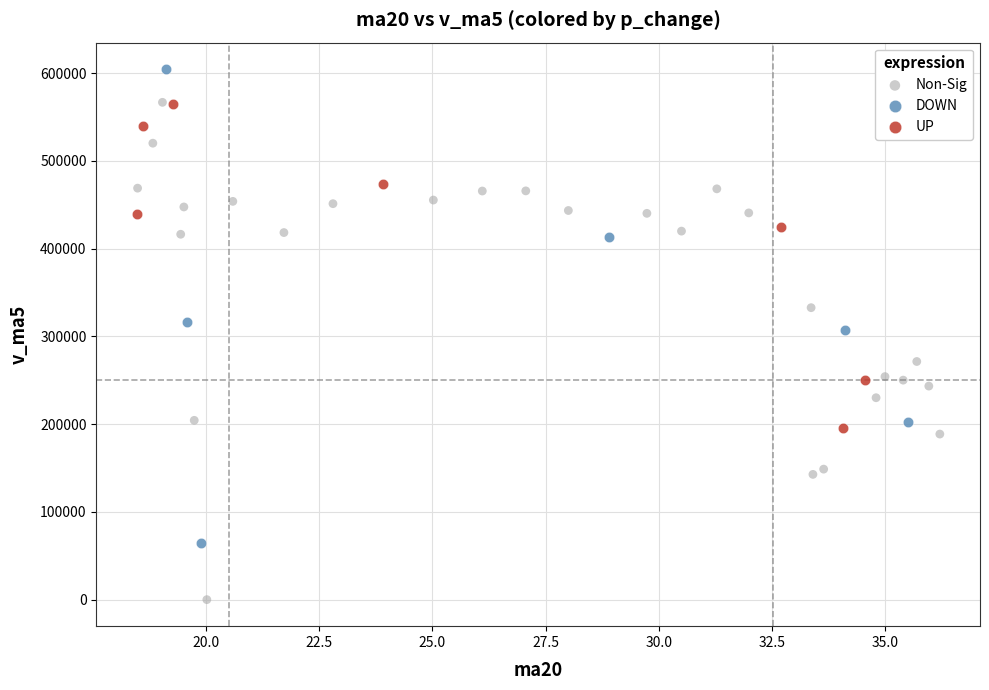

What are all the series names shown in the legend?

Non-Sig, DOWN, UP